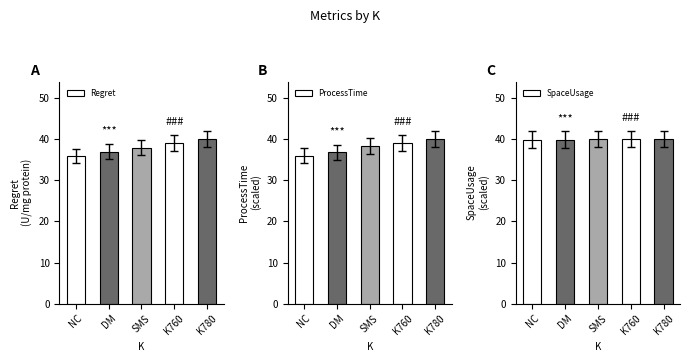

Is it true that SpaceUsage_scaled equals 17.0 at NC?

False